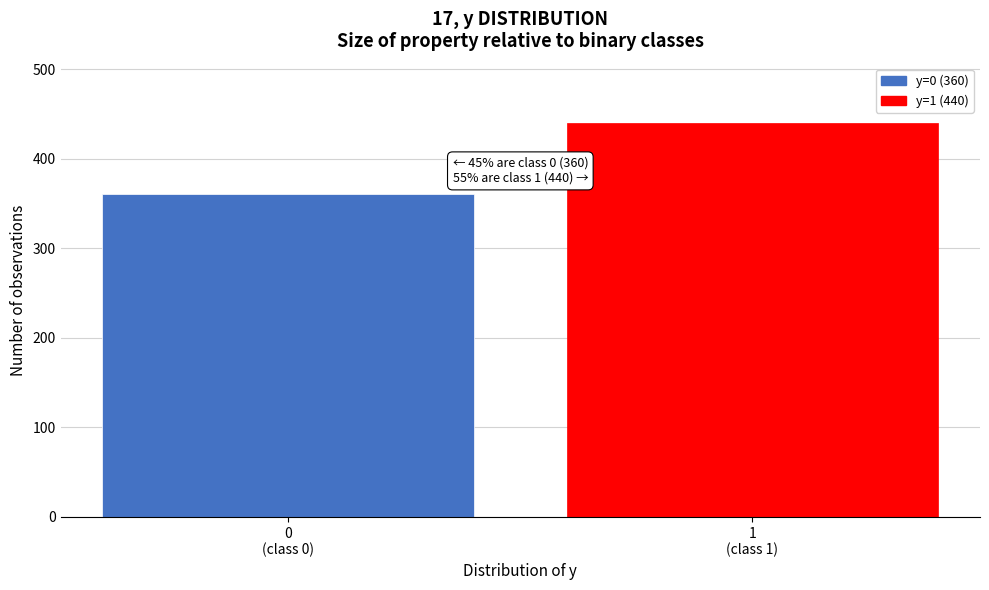

Reading left to right, extract all data points from this chart.

360	440